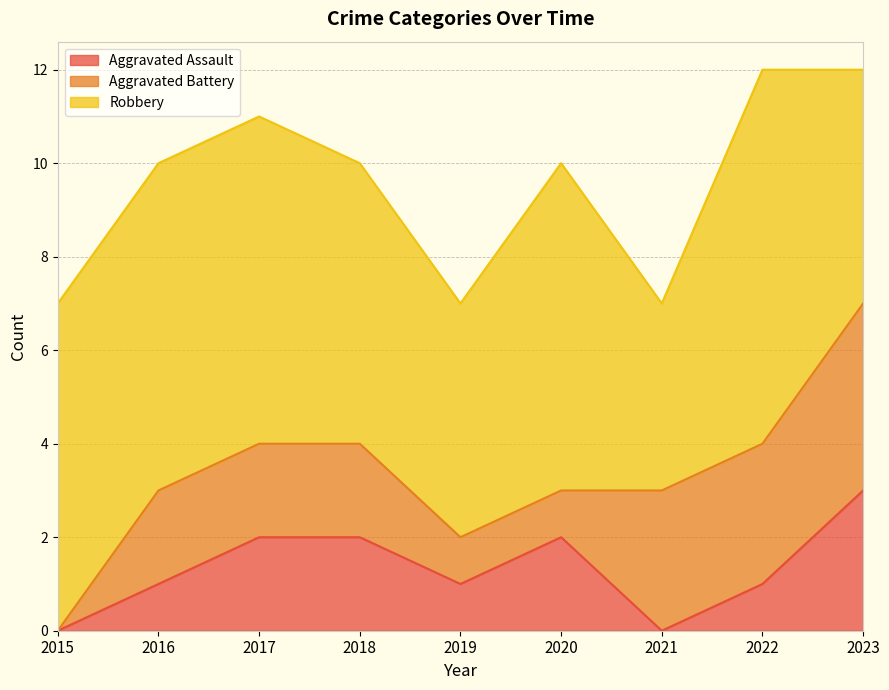

At how many categories does at least one series exceed 1?

9